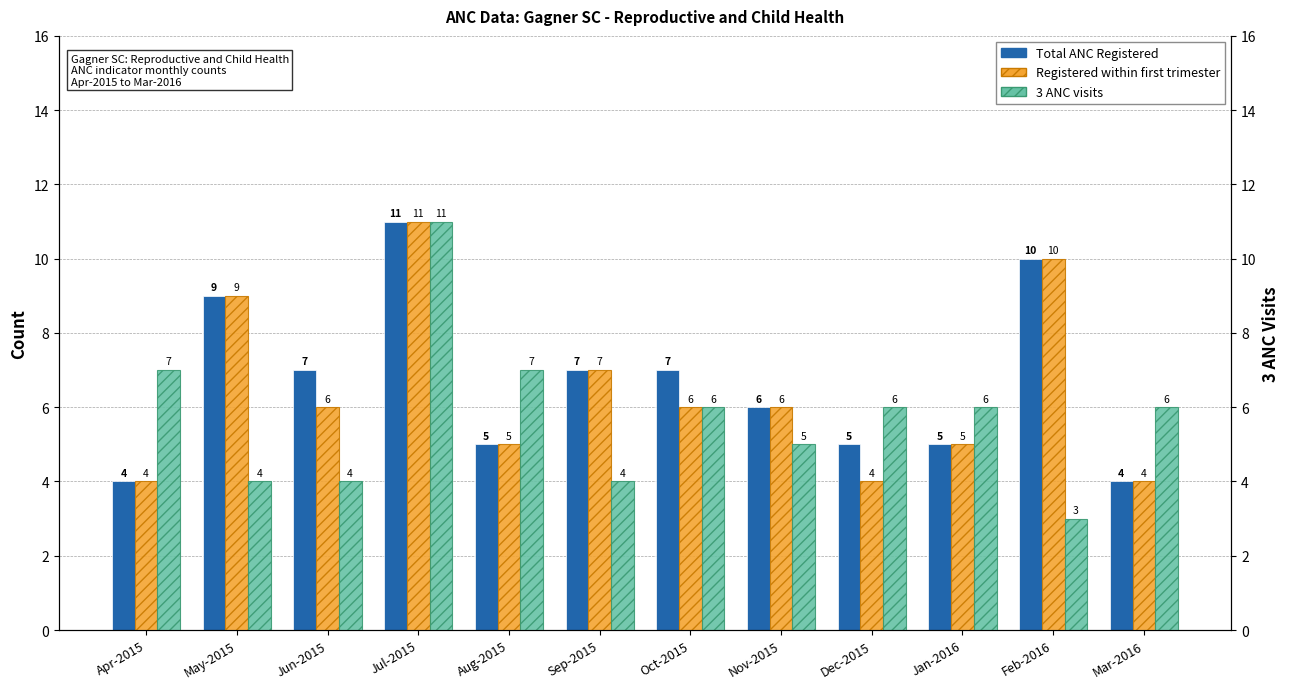

Which series has the largest total across all categories?

Total ANC Registered